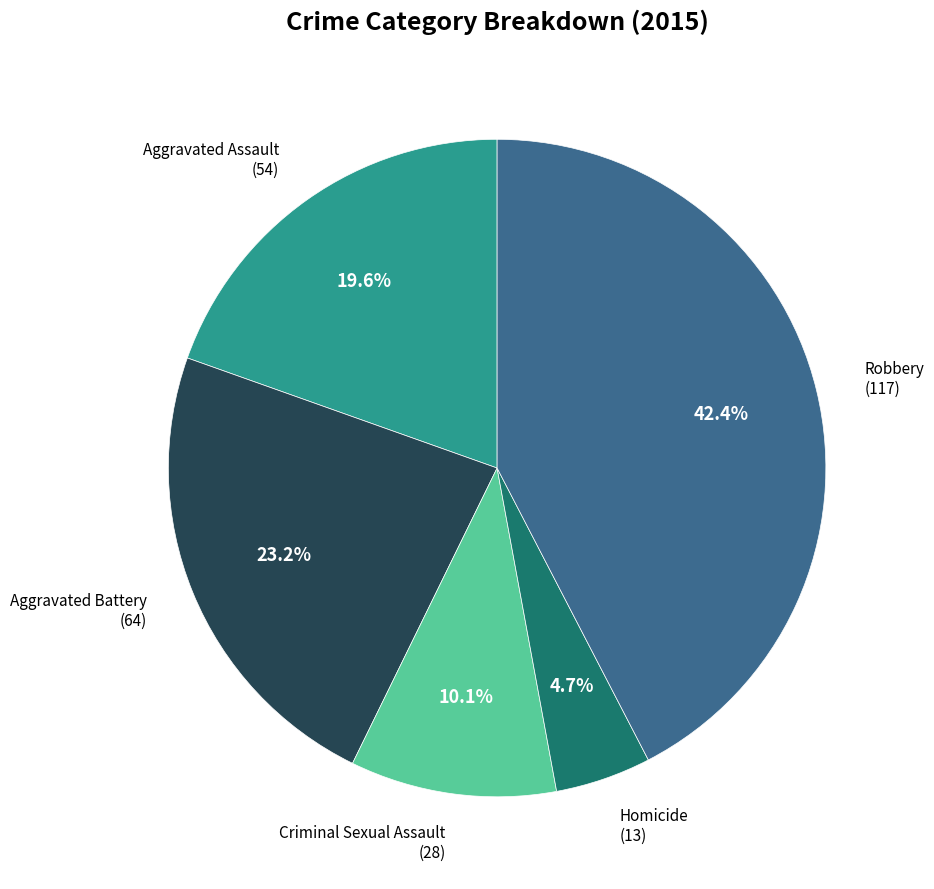

Does any single category account for the majority?

No